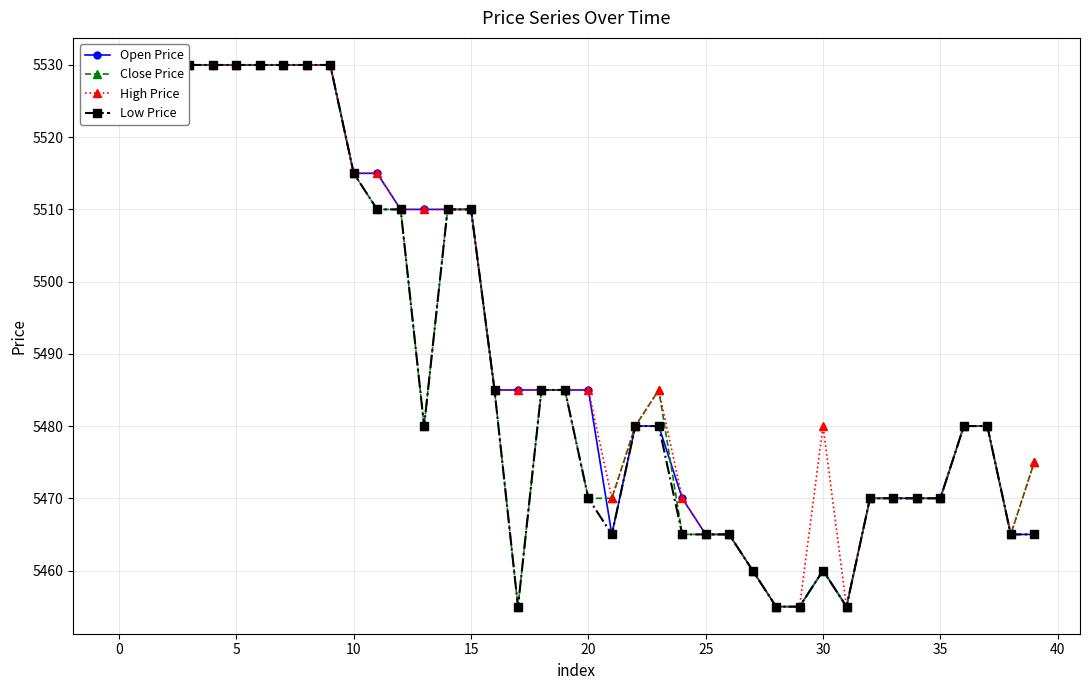

How many lines are shown in the chart?

4